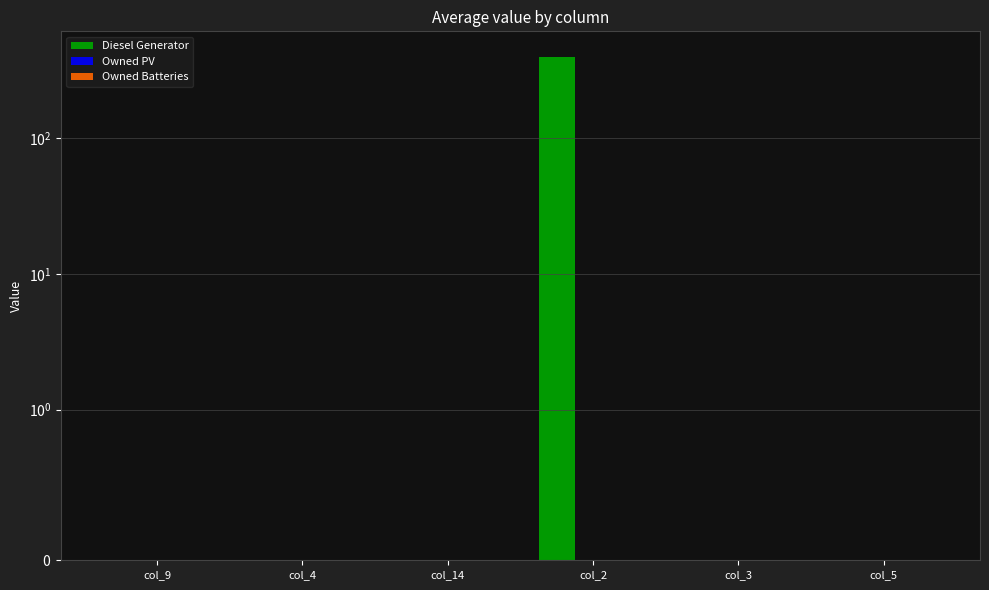

Reading left to right, list all the values displayed in this chart.

Diesel Generator: col_9=0	col_4=0	col_14=0	col_2=400	col_3=0	col_5=0
Owned PV: col_9=0	col_4=0	col_14=0	col_2=0	col_3=0	col_5=0
Owned Batteries: col_9=0	col_4=0	col_14=0	col_2=0	col_3=0	col_5=0